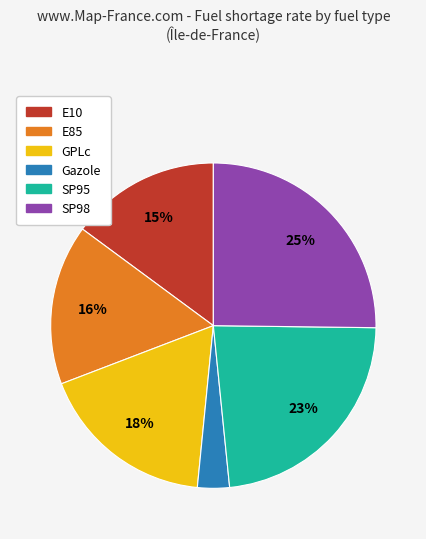

To the nearest percent, what is the average slice percentage?

17%